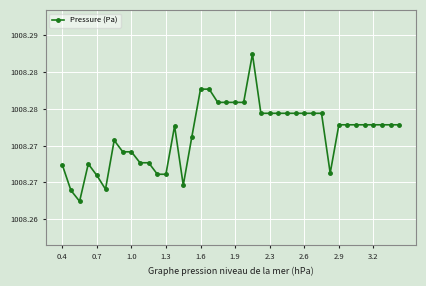

What is the minimum value shown in the chart?

1008.3